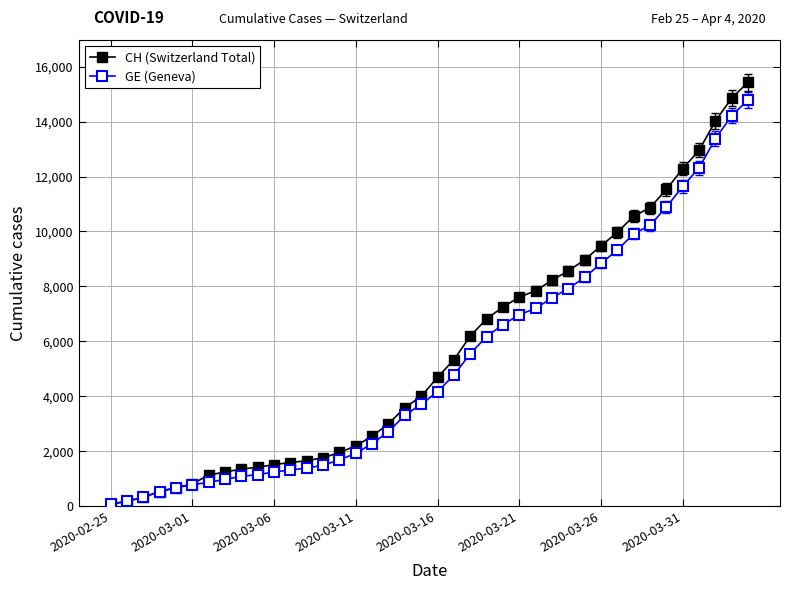

How many distinct data groups are displayed?

2